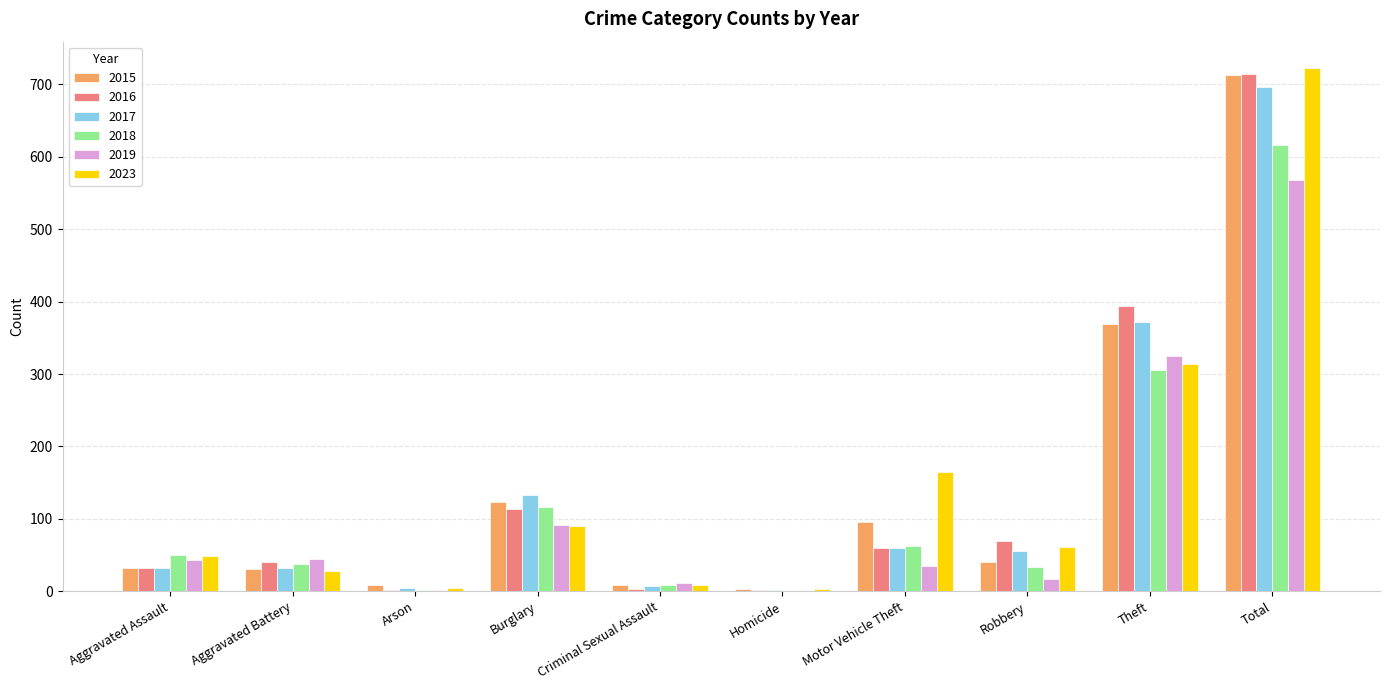

Which series changed the most between Motor Vehicle Theft and Theft?

2016